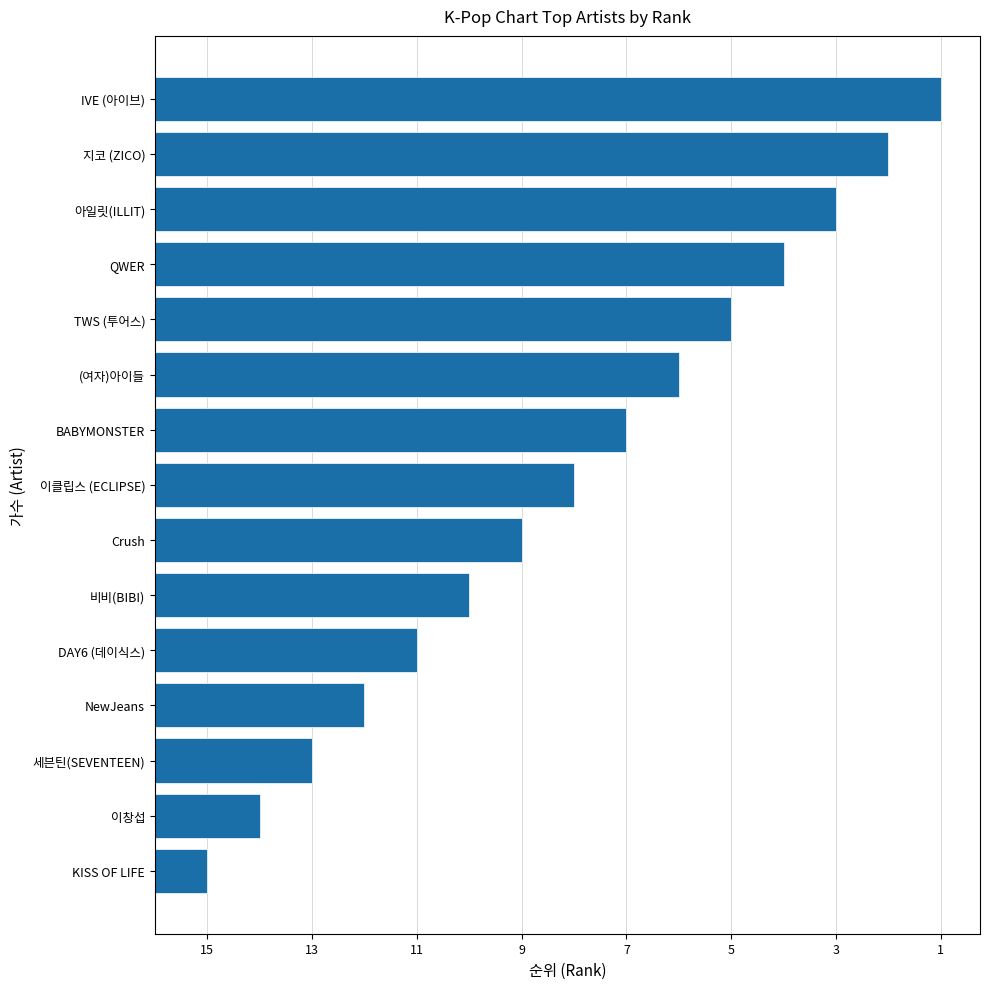

What is the smallest value displayed?

1